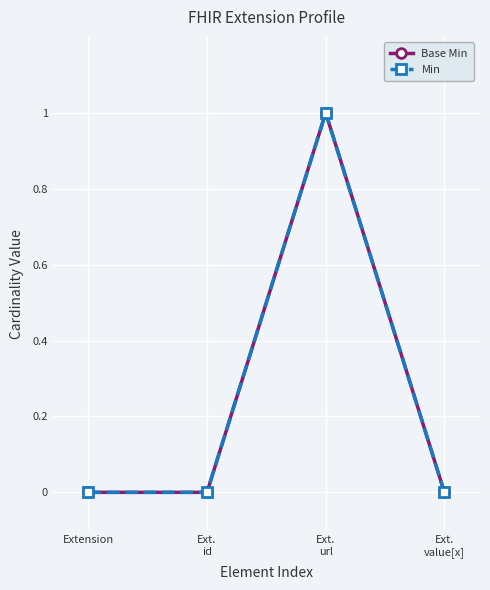

What is the sum of the Min values at Ext.
url and Ext.
value[x]?

1